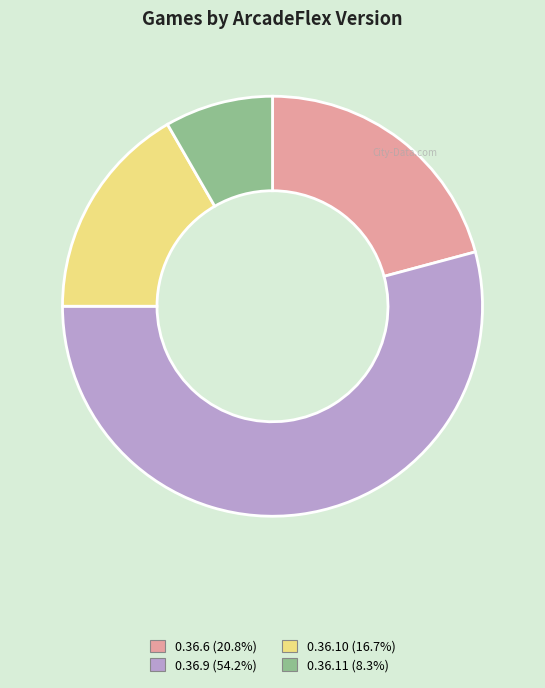

Rank the categories by value from highest to lowest.

0.36.9, 0.36.6, 0.36.10, 0.36.11